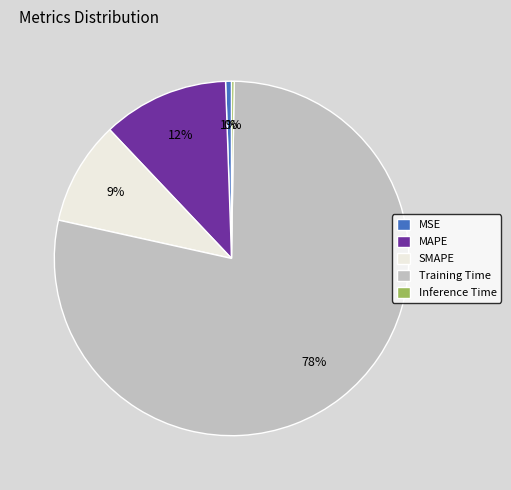

To the nearest percent, what is the average slice percentage?

20%